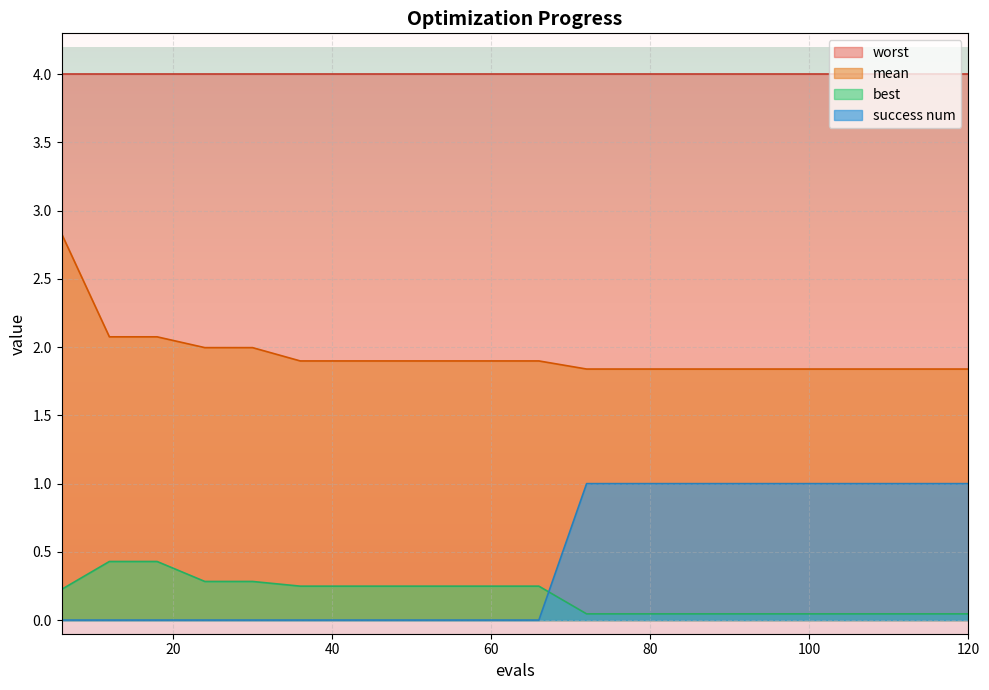

List the series in order of their peak value, highest first.

worst, mean, success num, best